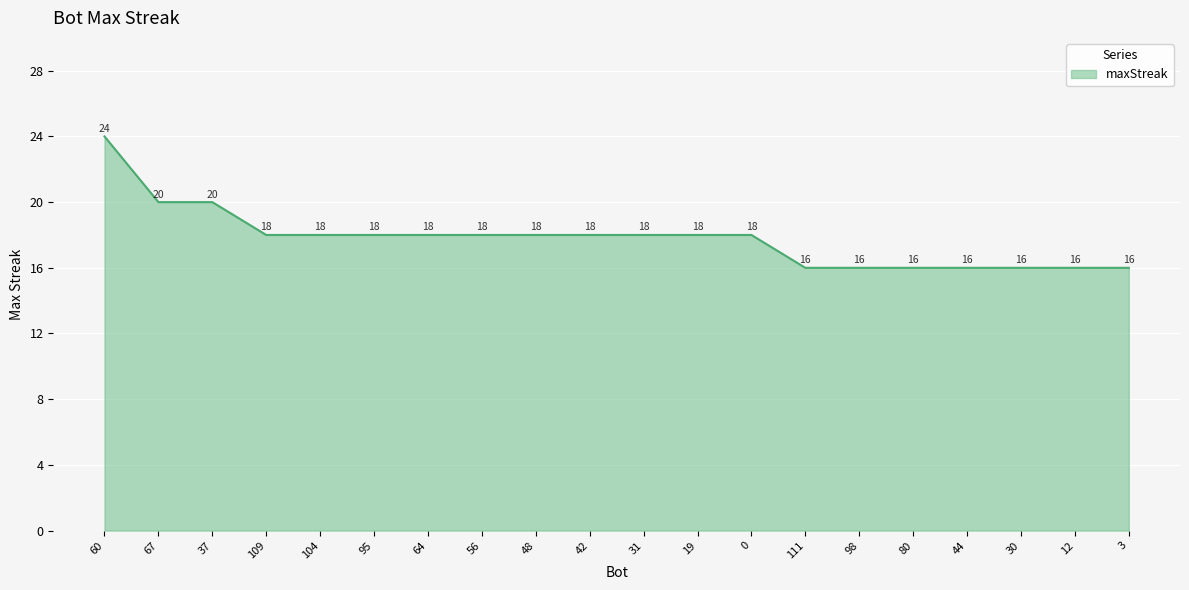

What is the maximum value shown in the chart?

24